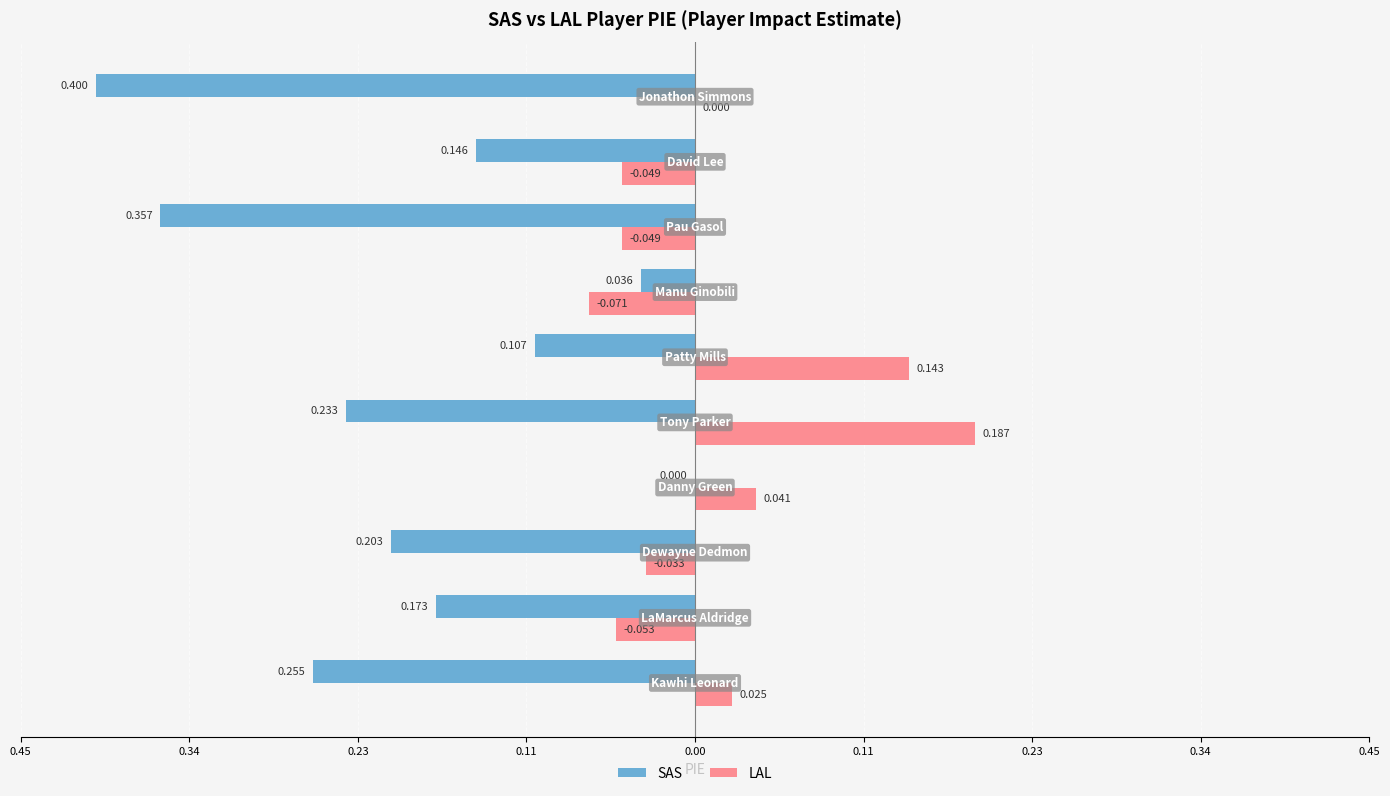

What are all the series names shown in the legend?

SAS, LAL